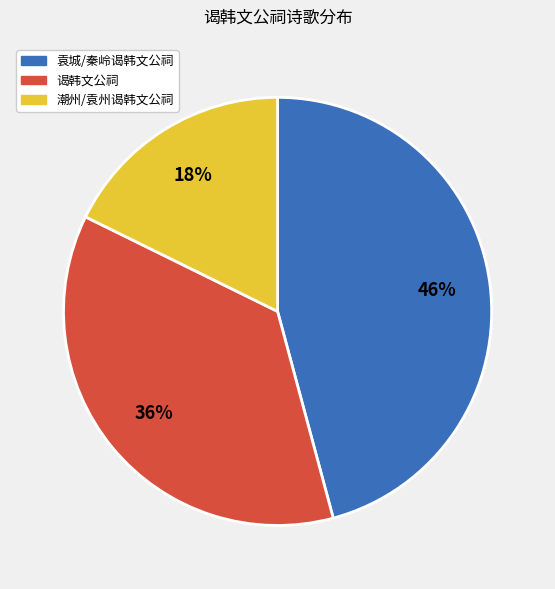

Does 潮州/袁州谒韩文公祠 account for over 50% of the chart?

No